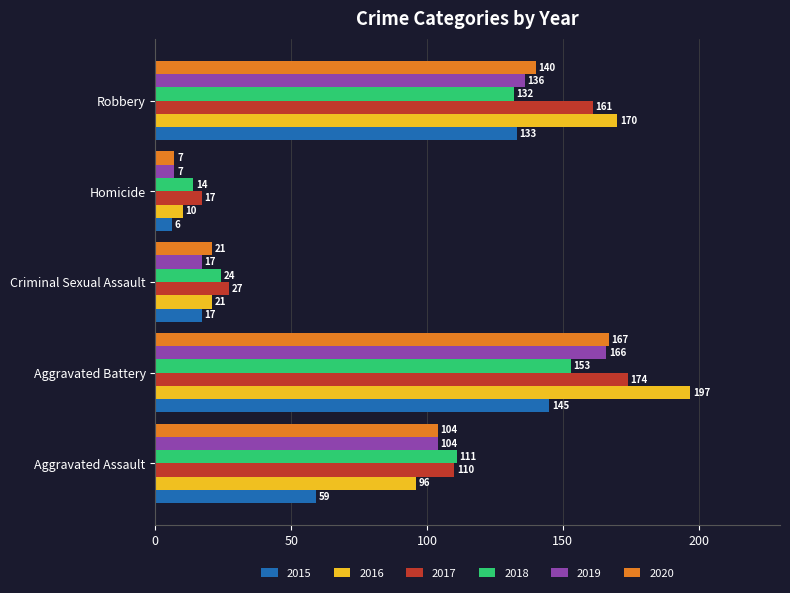

Between Aggravated Assault and Aggravated Battery, which series saw the biggest shift?

2016